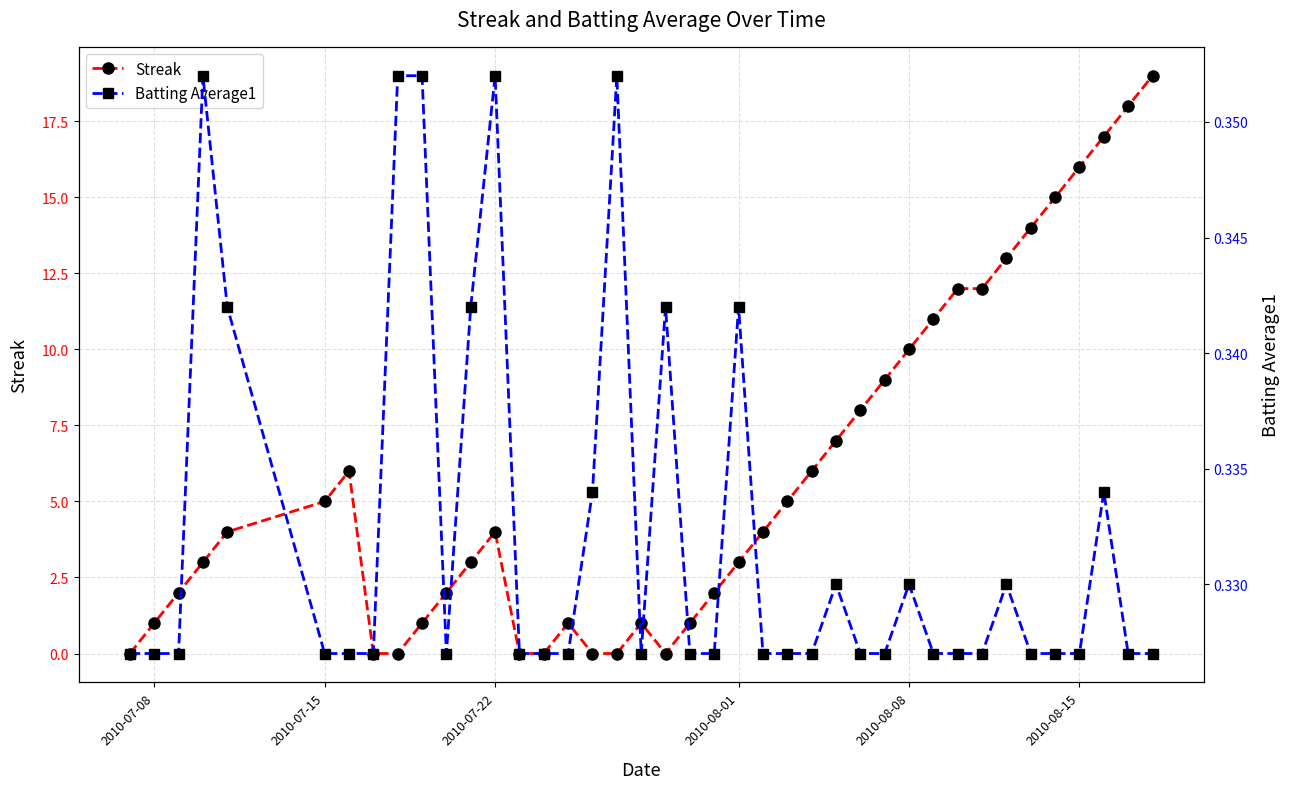

Reading left to right, extract all data points from this chart.

Streak: 0.0	1.0	2.0	3.0	4.0	5.0	6.0	0.0	0.0	1.0	2.0	3.0	4.0	0.0	0.0	1.0	0.0	0.0	1.0	0.0	1.0	2.0	3.0	4.0	5.0	6.0	7.0	8.0	9.0	10.0	11.0	12.0	12.0	13.0	14.0	15.0	16.0	17.0	18.0	19.0
Batting Average1: 0.3	0.3	0.3	0.4	0.3	0.3	0.3	0.3	0.4	0.4	0.3	0.3	0.4	0.3	0.3	0.3	0.3	0.4	0.3	0.3	0.3	0.3	0.3	0.3	0.3	0.3	0.3	0.3	0.3	0.3	0.3	0.3	0.3	0.3	0.3	0.3	0.3	0.3	0.3	0.3